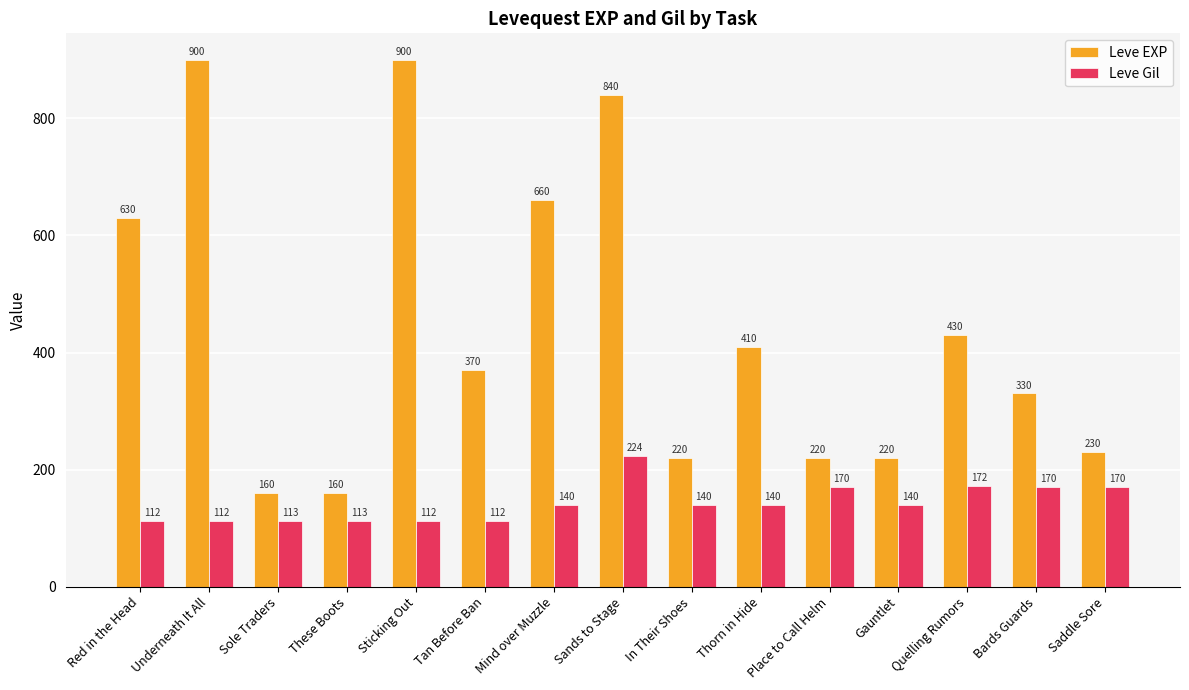

What is the total value across all series at Sands to Stage?

1064